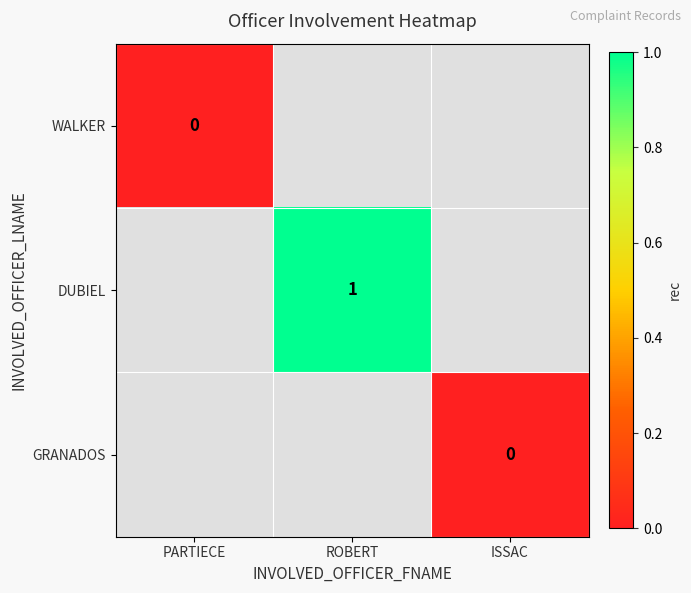

How many distinct data groups are displayed?

3